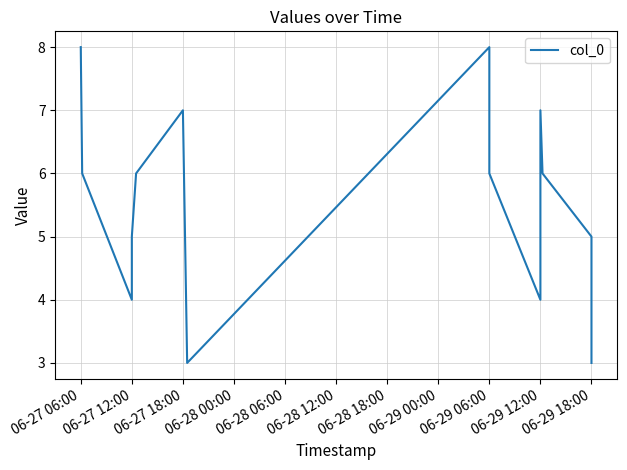

Reading left to right, extract all data points from this chart.

8	6	4	5	6	7	3	8	6	4	7	6	5	3